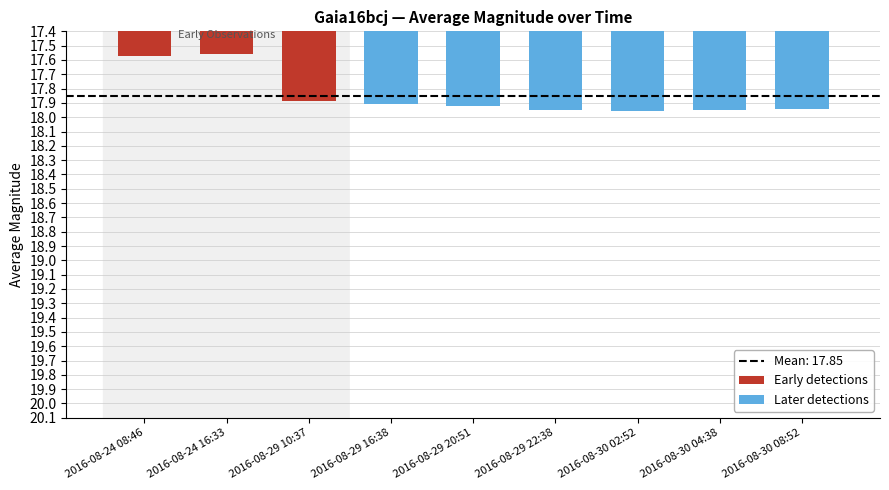

What is the difference between the maximum and minimum values?

0.4